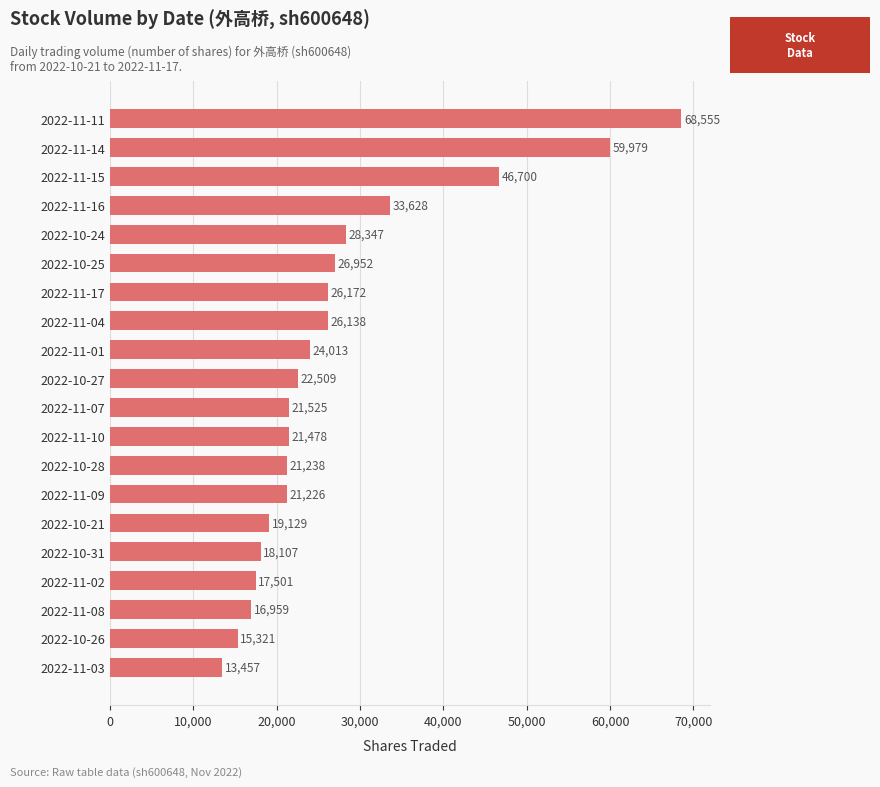

Reading top to bottom, transcribe all the data shown in this chart.

68555	59979	46700	33628	28347	26952	26172	26138	24013	22509	21525	21478	21238	21226	19129	18107	17501	16959	15321	13457